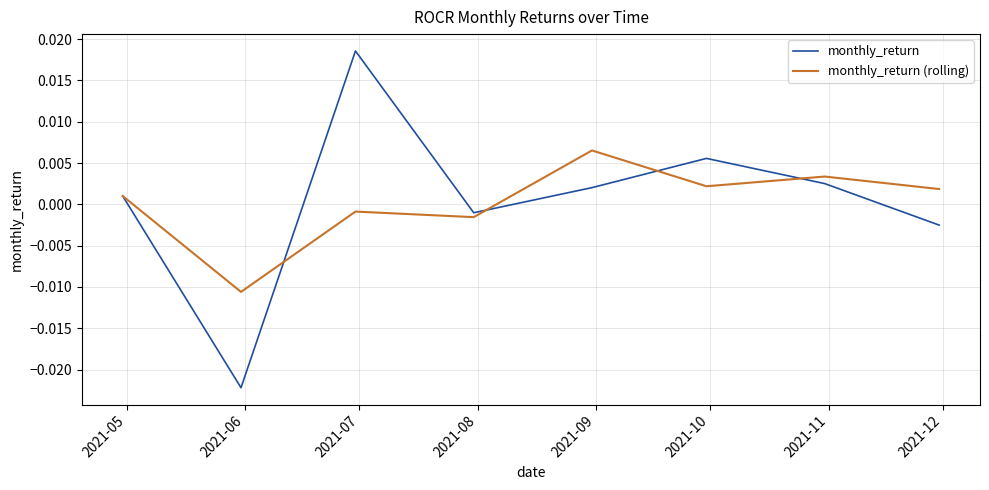

What are all the series names shown in the legend?

monthly_return, monthly_return (rolling)